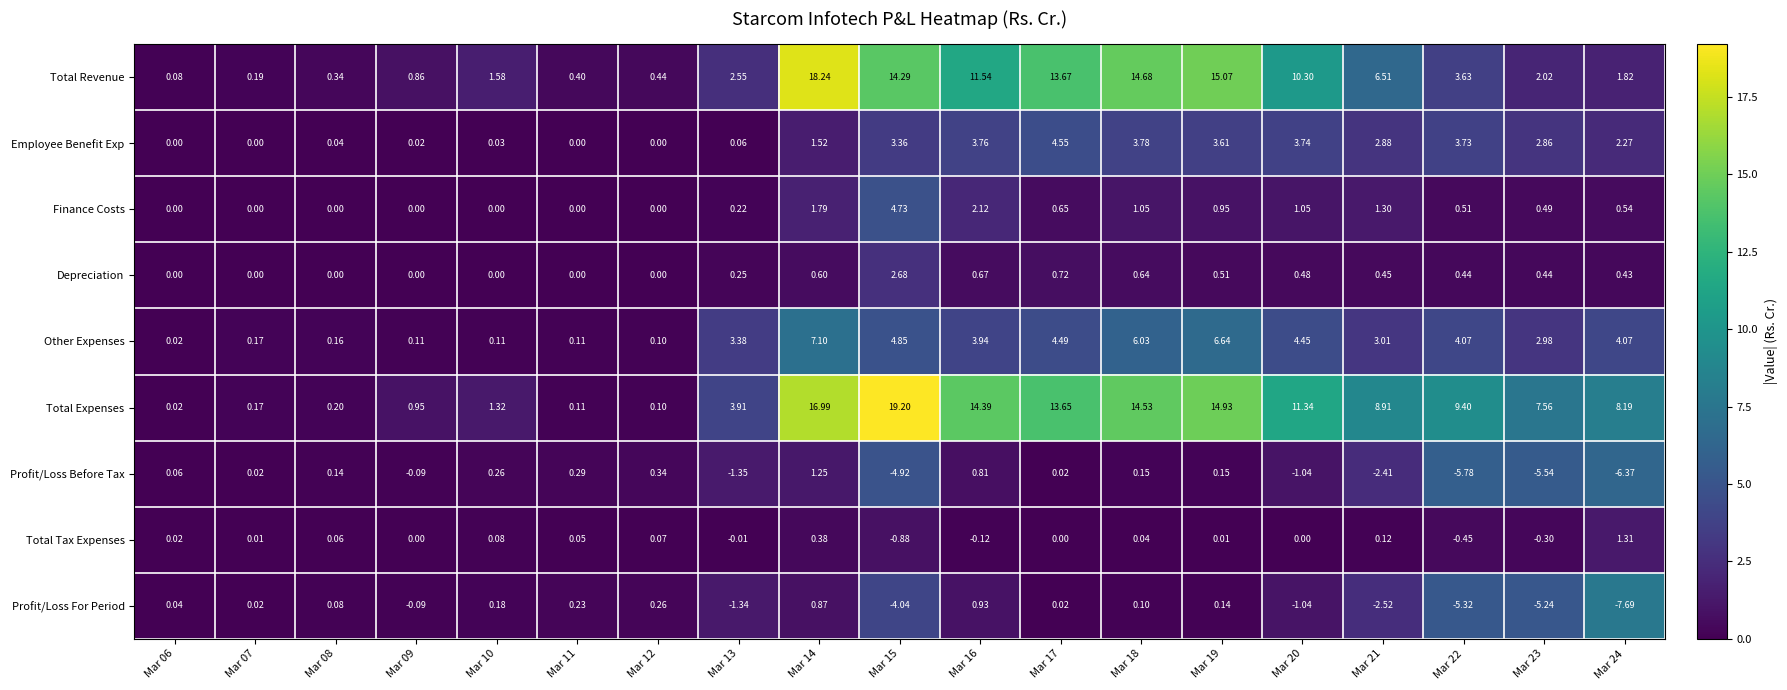

Rank the series at Mar 14 from lowest to highest value.

Total Tax Expenses, Depreciation, Profit/Loss For Period, Profit/Loss Before Tax, Employee Benefit Exp, Finance Costs, Other Expenses, Total Expenses, Total Revenue